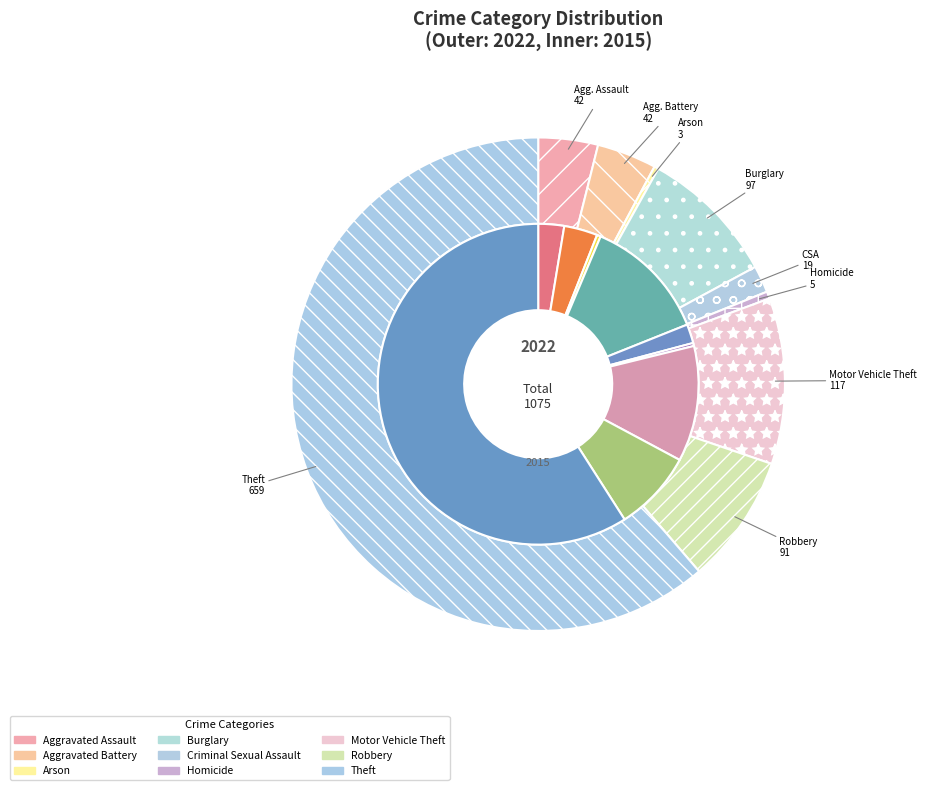

Between Burglary and Arson, which is larger?

Burglary